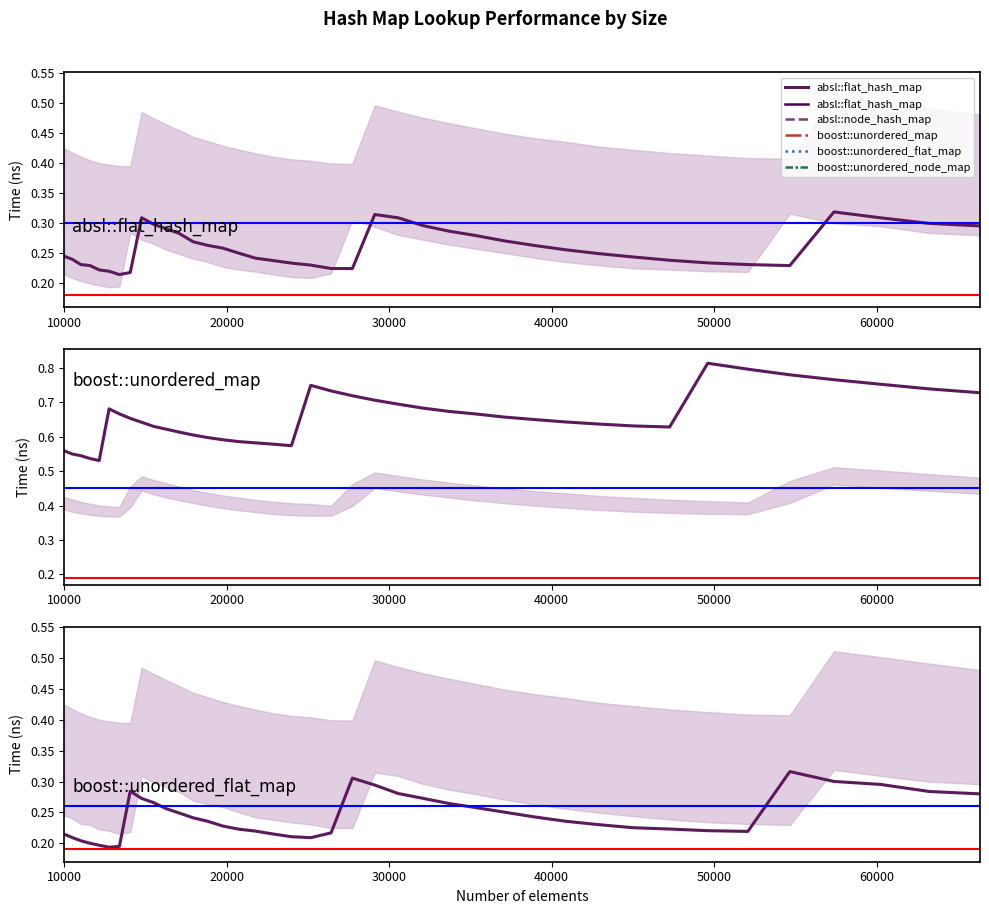

What is the average value of the boost::unordered_map series?

0.7